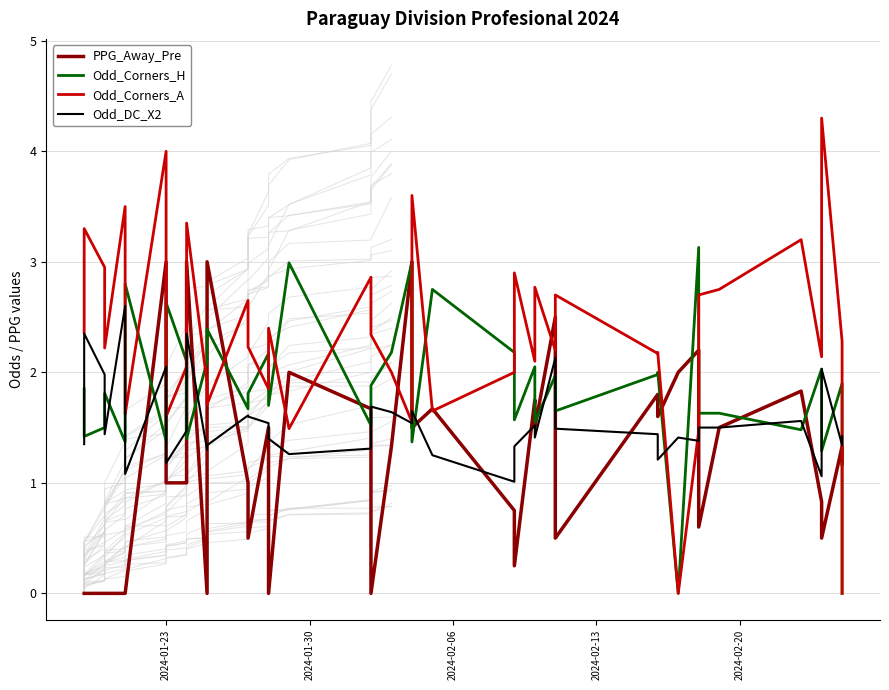

How many interior local valleys does the Odd_DC_X2 series have?

12